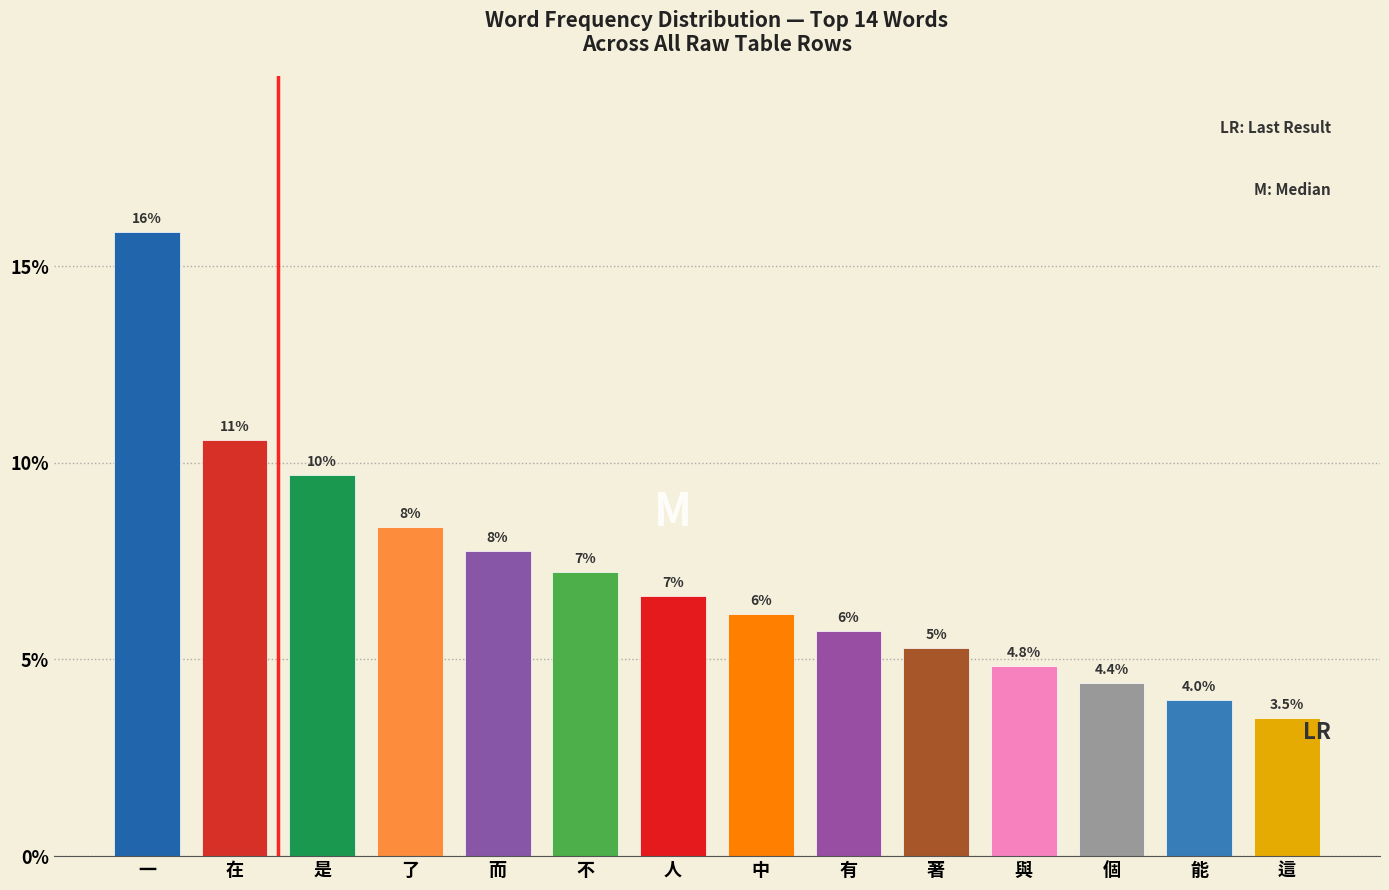

How many bars are there in total?

14